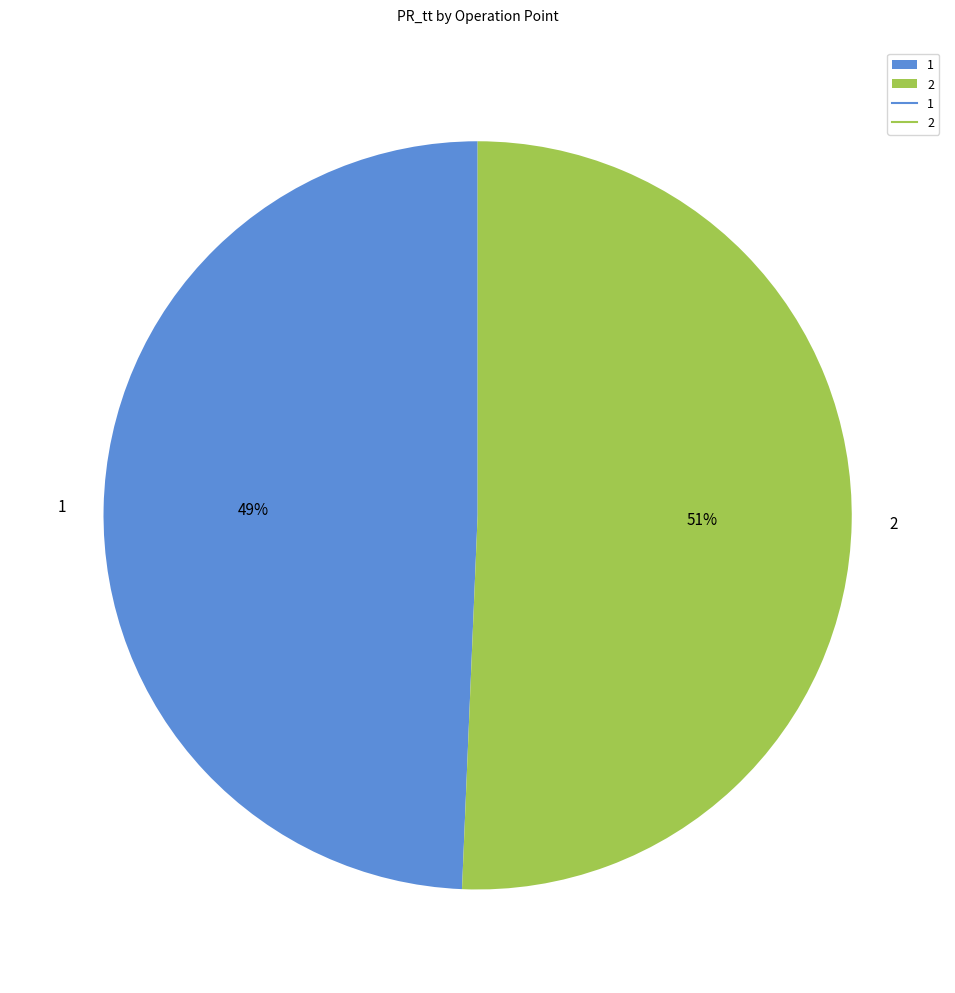

Count the number of slices in the pie.

2